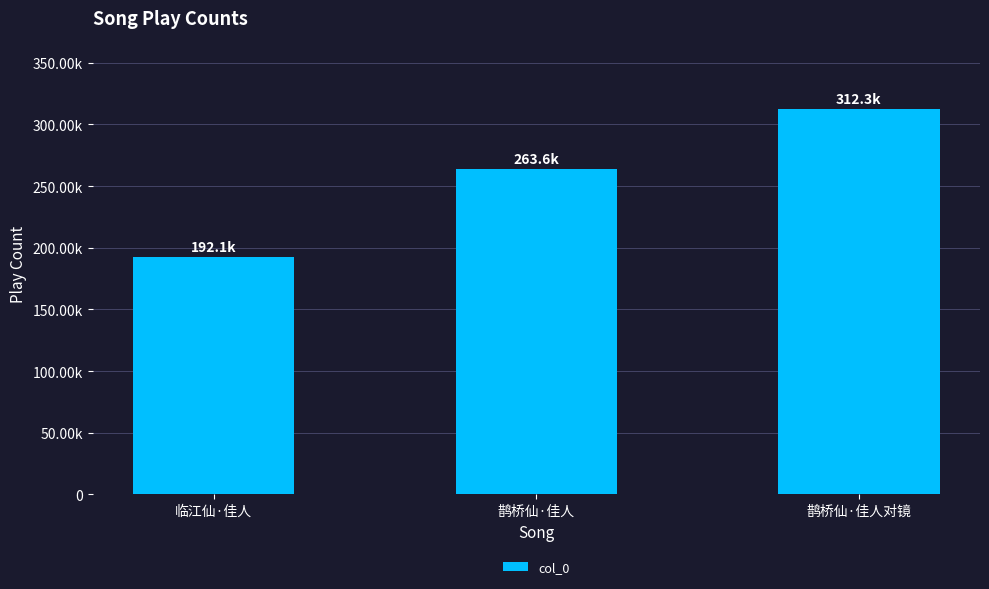

What is the label of the 2nd bar from the left?

鹊桥仙·佳人